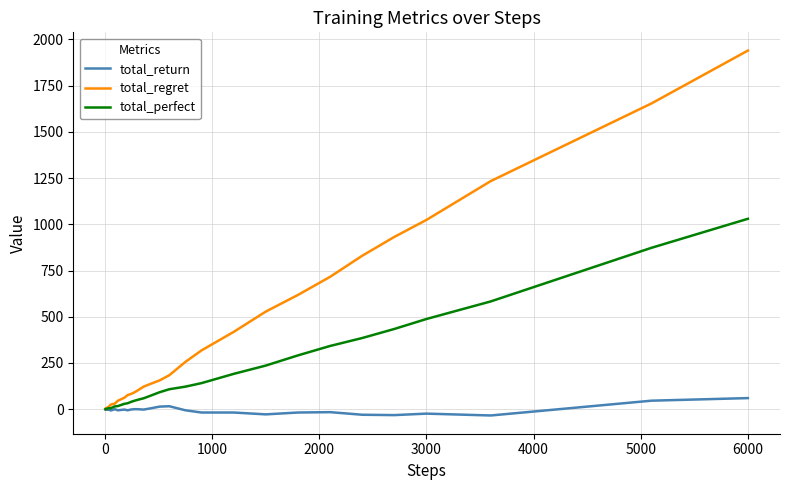

Rank the series by their maximum value, from highest to lowest.

total_regret, total_perfect, total_return